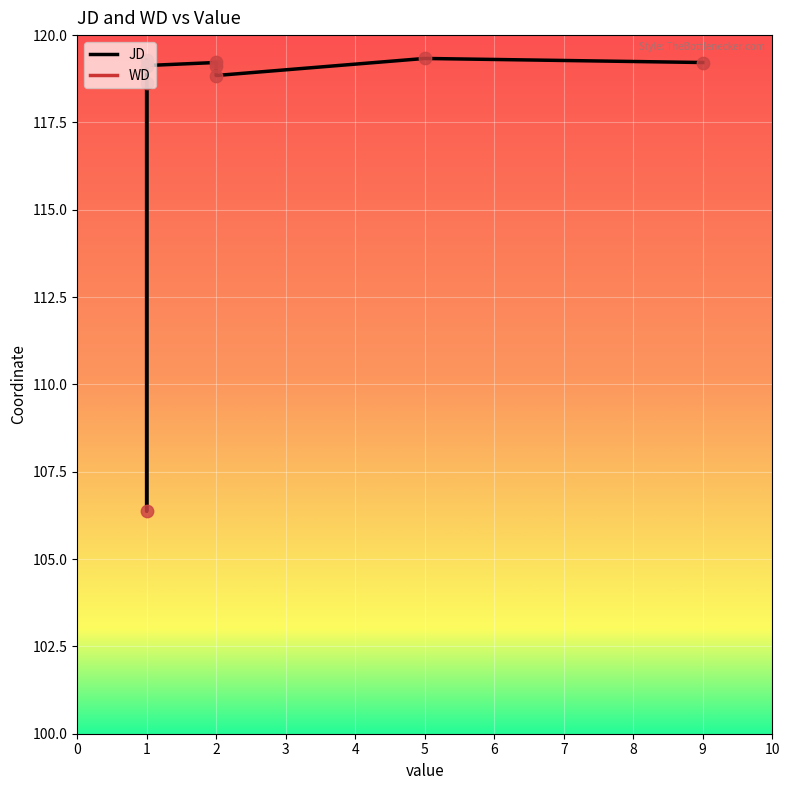

What are all the series names shown in the legend?

JD, WD